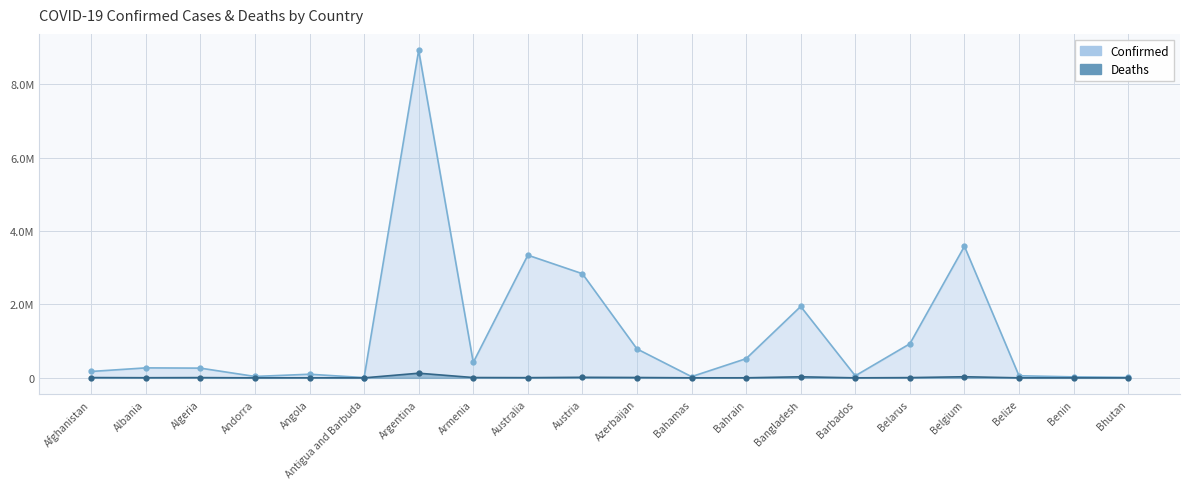

How many lines are shown in the chart?

2